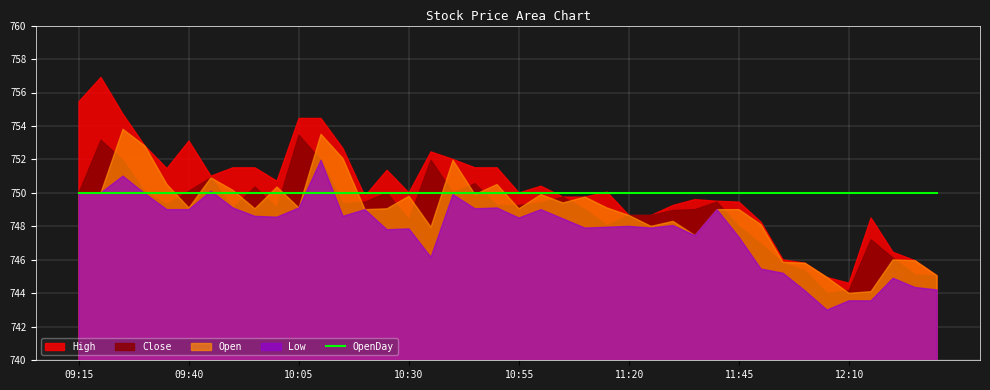

List the labels in order of Low value, largest first.

10:10, 09:25, 09:45, 09:15, 09:20, 09:30, 10:40, 09:50, 10:05, 10:50, 10:45, 09:35, 09:40, 10:20, 11:00, 11:40, 09:55, 10:15, 10:00, 10:55, 11:05, 11:30, 11:20, 11:15, 11:10, 11:25, 10:30, 10:25, 11:35, 11:45, 10:35, 11:50, 11:55, 12:20, 12:25, 12:30, 12:00, 12:10, 12:15, 12:05